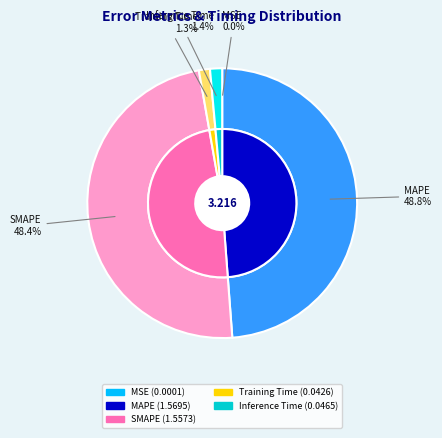

Which slice is the smallest?

MSE